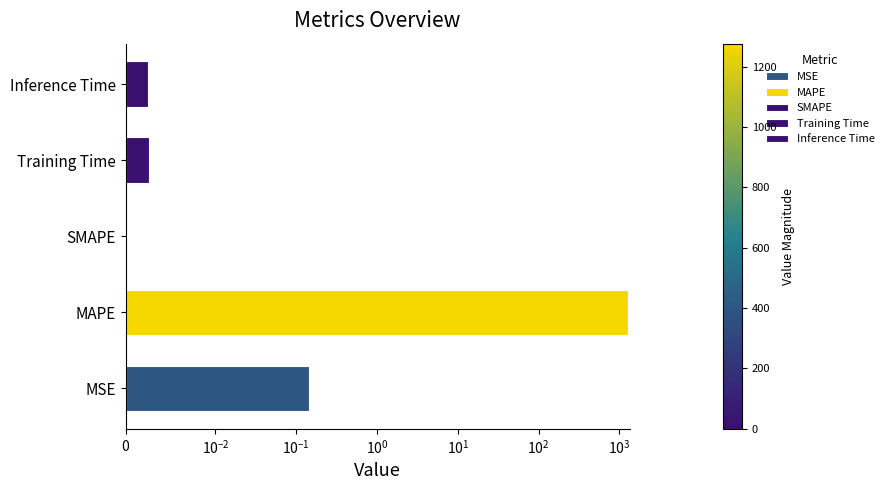

At which category does the chart reach its minimum across all series?

SMAPE